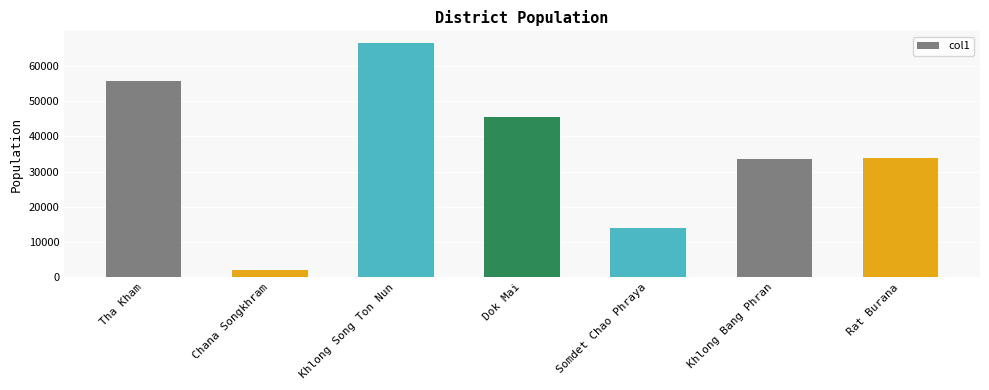

What is the label of the 5th bar from the right?

Khlong Song Ton Nun